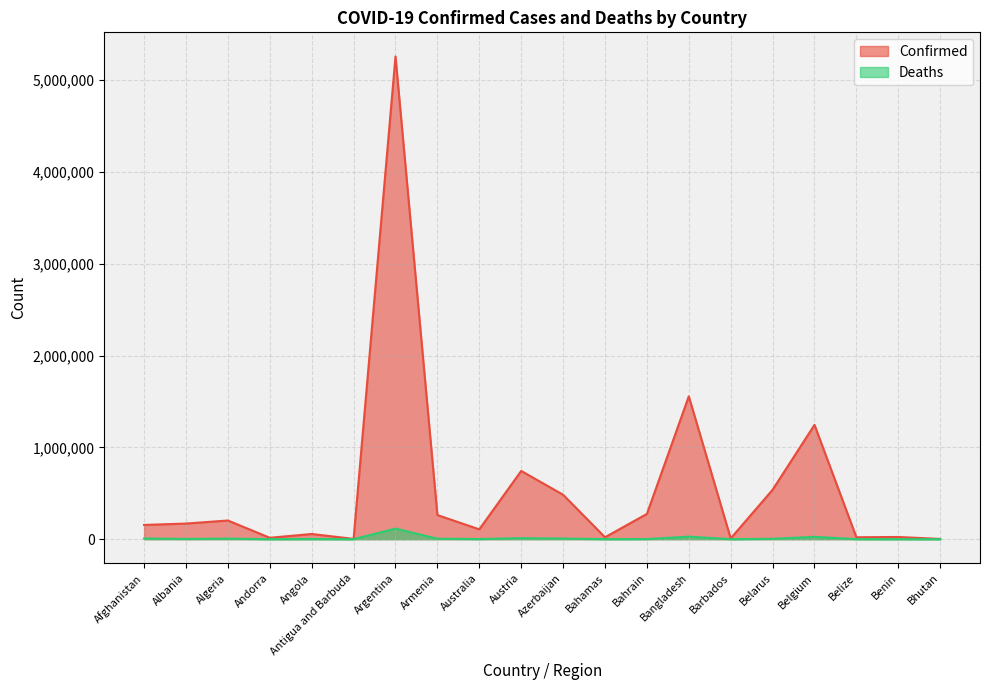

Reading left to right, transcribe all the data shown in this chart.

Confirmed: Afghanistan=155174	Albania=170131	Algeria=203359	Andorra=15222	Angola=56583	Antigua and Barbuda=3231	Argentina=5256902	Armenia=262631	Australia=107183	Austria=743095	Azerbaijan=483902	Bahamas=20984	Bahrain=275057	Bangladesh=1555911	Barbados=8381	Belarus=538086	Belgium=1244954	Belize=20801	Benin=23890	Bhutan=2601
Deaths: Afghanistan=7204	Albania=2698	Algeria=5812	Andorra=130	Angola=1537	Antigua and Barbuda=79	Argentina=115179	Armenia=5339	Australia=1311	Austria=11009	Azerbaijan=6525	Bahamas=531	Bahrain=1389	Bangladesh=27510	Barbados=74	Belarus=4143	Belgium=25602	Belize=414	Benin=159	Bhutan=3